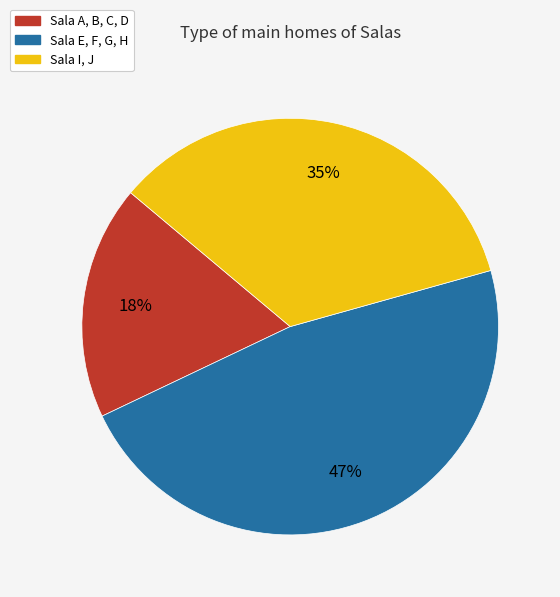

What is the smallest slice in the pie chart?

Sala A, B, C, D